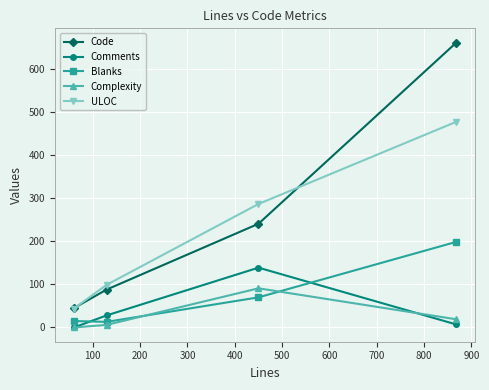

Rank the series by their maximum value, from lowest to highest.

Complexity, Comments, Blanks, ULOC, Code